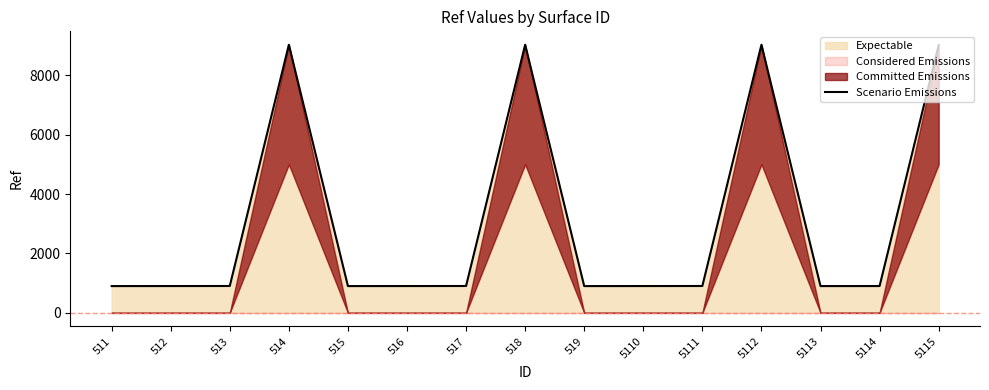

List the labels in order of value, largest first.

514, 518, 5112, 5115, 513, 517, 5111, 512, 516, 5110, 5114, 511, 515, 519, 5113